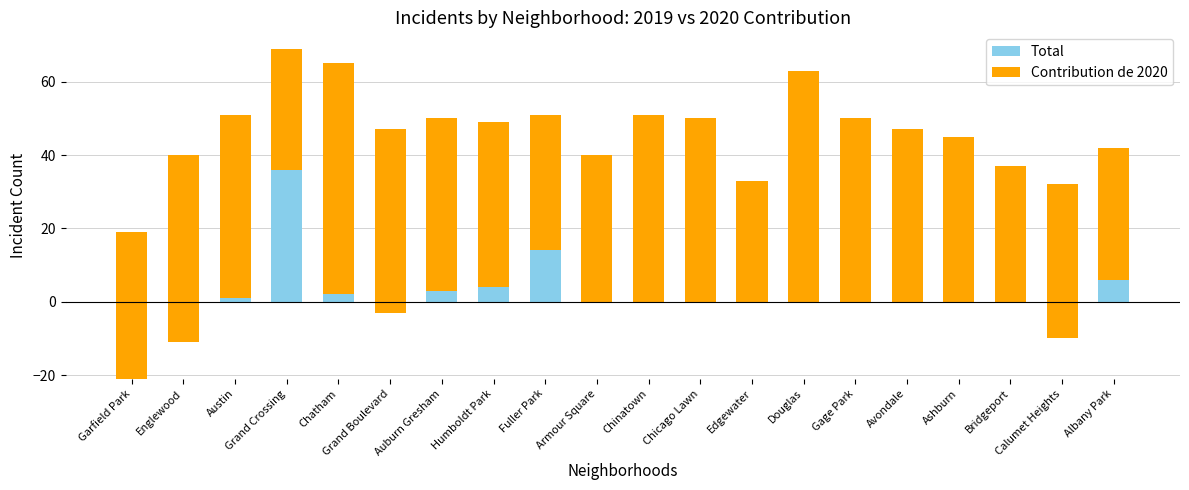

How many values in Total are below zero?

4